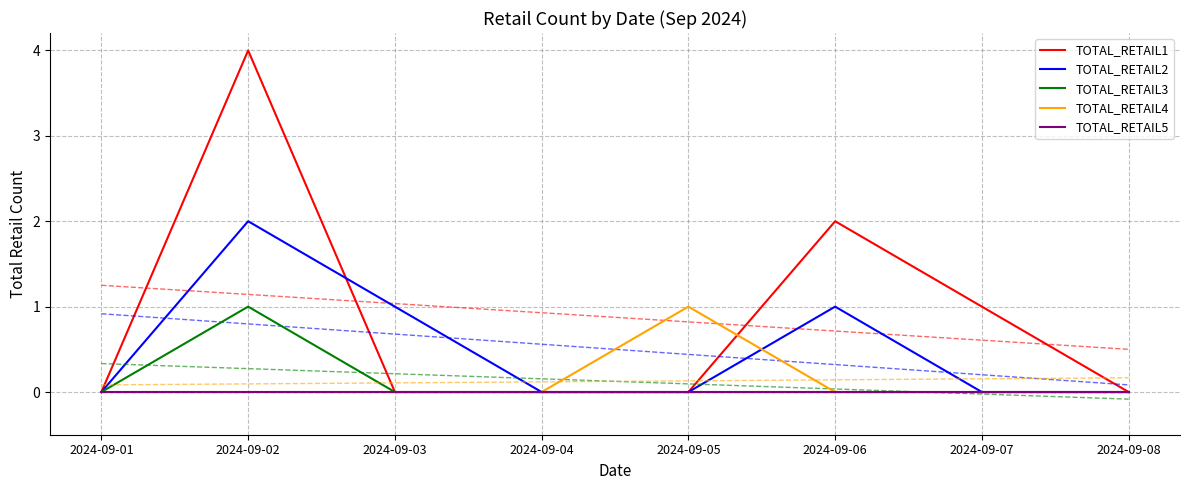

List the series in order of their peak value, highest first.

TOTAL_RETAIL1, TOTAL_RETAIL2, TOTAL_RETAIL3, TOTAL_RETAIL4, TOTAL_RETAIL5